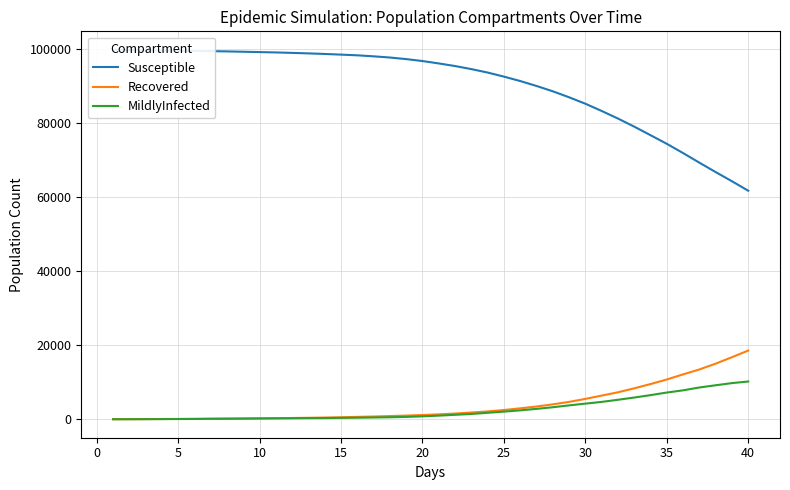

Which series has the largest total across all categories?

Susceptible